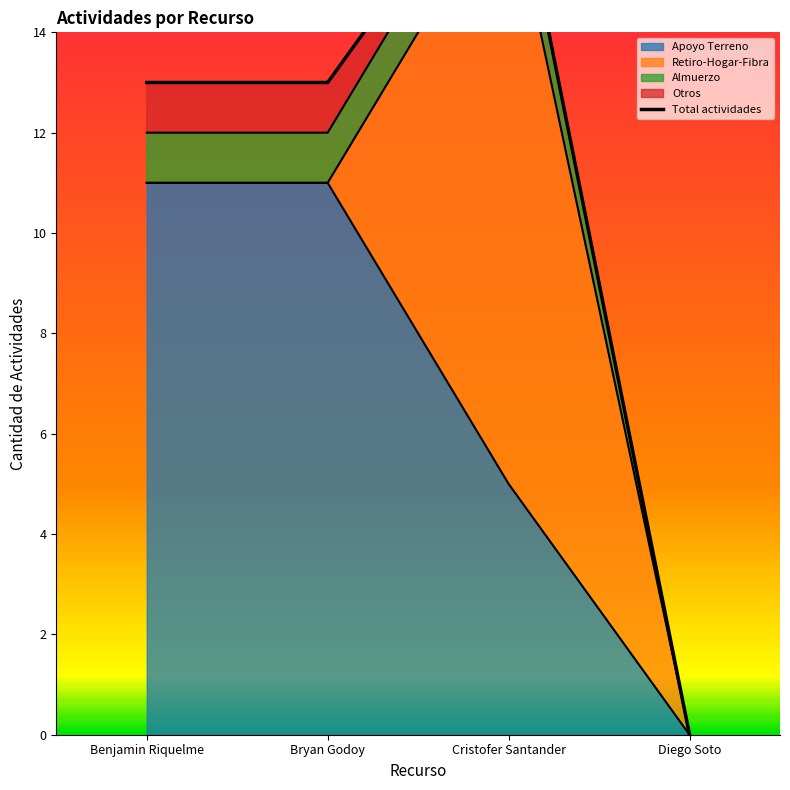

The value at Diego Soto is -8. True or false?

False